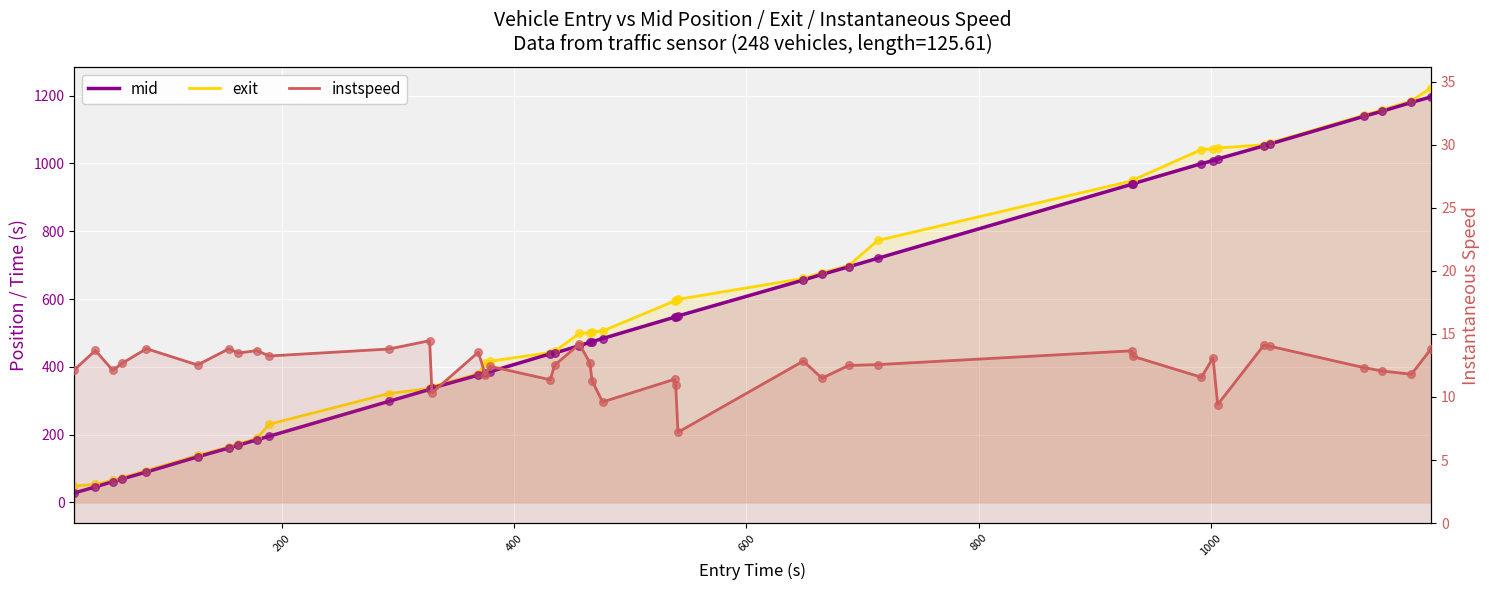

At how many categories does at least one series exceed 1192?

1